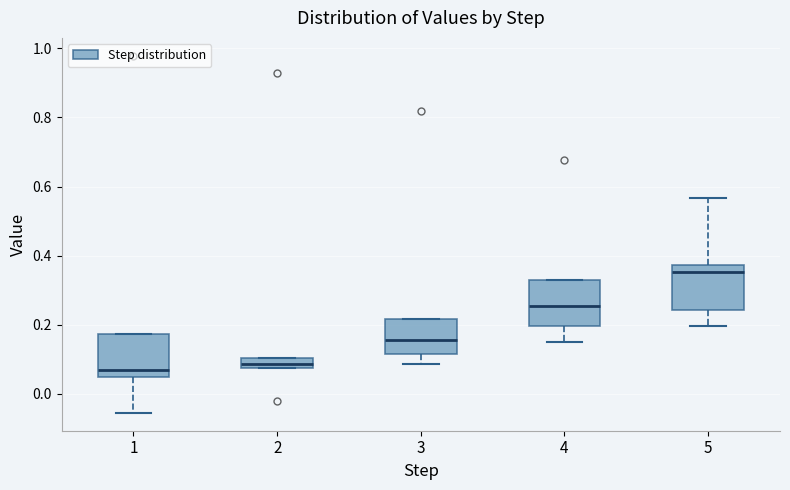

Reading left to right, transcribe this box plot: for each box, give where its median line is, the range the box spans, and where its two whiskers end, as read against the y-axis. The values are not printed on the chart, so give them approximately, as read against the axis.

1: median 0.06, box 0.04 to 0.18, whiskers -0.06 to 0.18
2: median 0.08 (inside the box), box 0.08 to 0.10, whiskers 0.08 to 0.10
3: median 0.16, box 0.12 to 0.22, whiskers 0.08 to 0.22
4: median 0.26, box 0.20 to 0.32, whiskers 0.16 to 0.32
5: median 0.36, box 0.24 to 0.38, whiskers 0.20 to 0.56